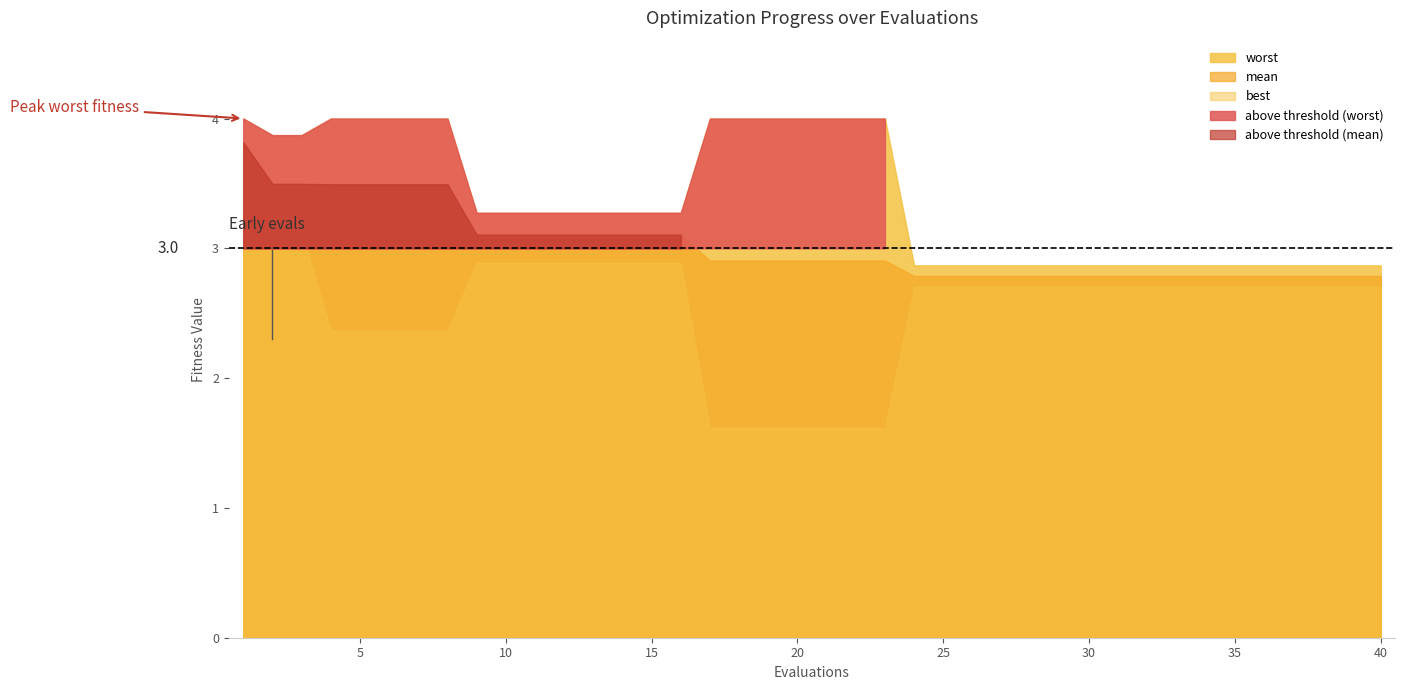

Rank the series by their maximum value, from lowest to highest.

best, mean, worst